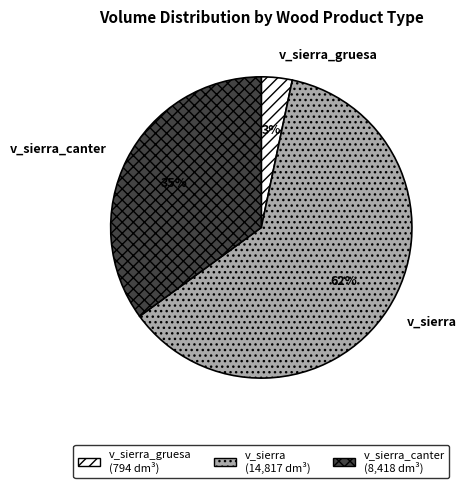

Count the number of slices in the pie.

3